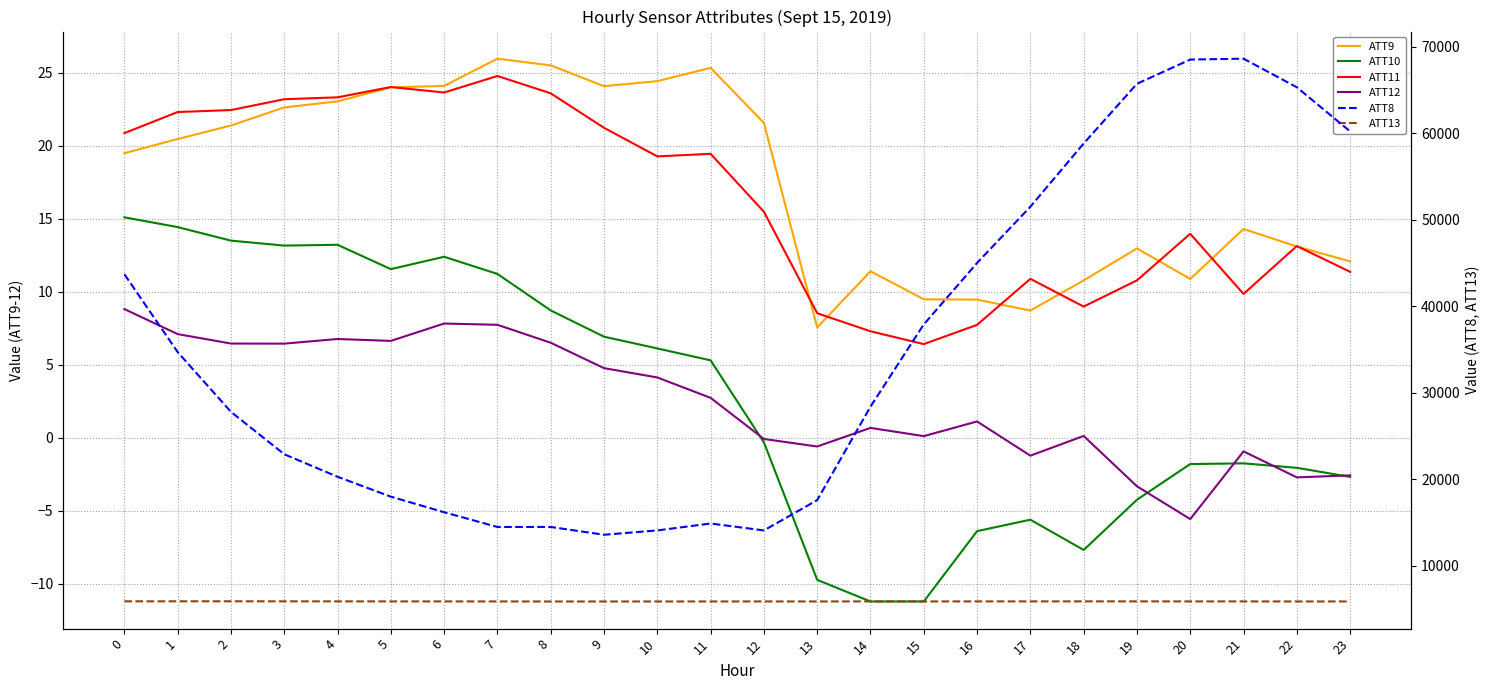

List the labels in order of ATT11 value, largest first.

7, 5, 6, 8, 4, 3, 2, 1, 9, 0, 11, 10, 12, 20, 22, 23, 17, 19, 21, 18, 13, 16, 14, 15